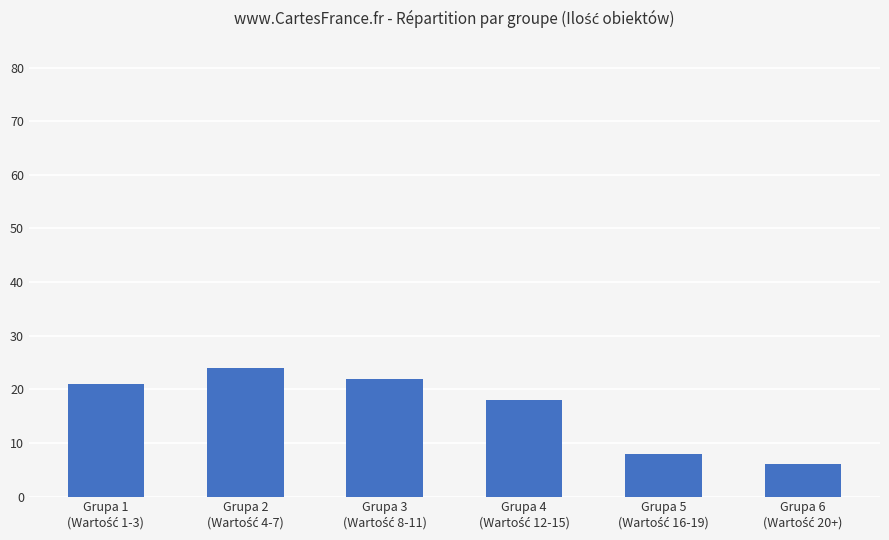

What is the sum of all values?

99